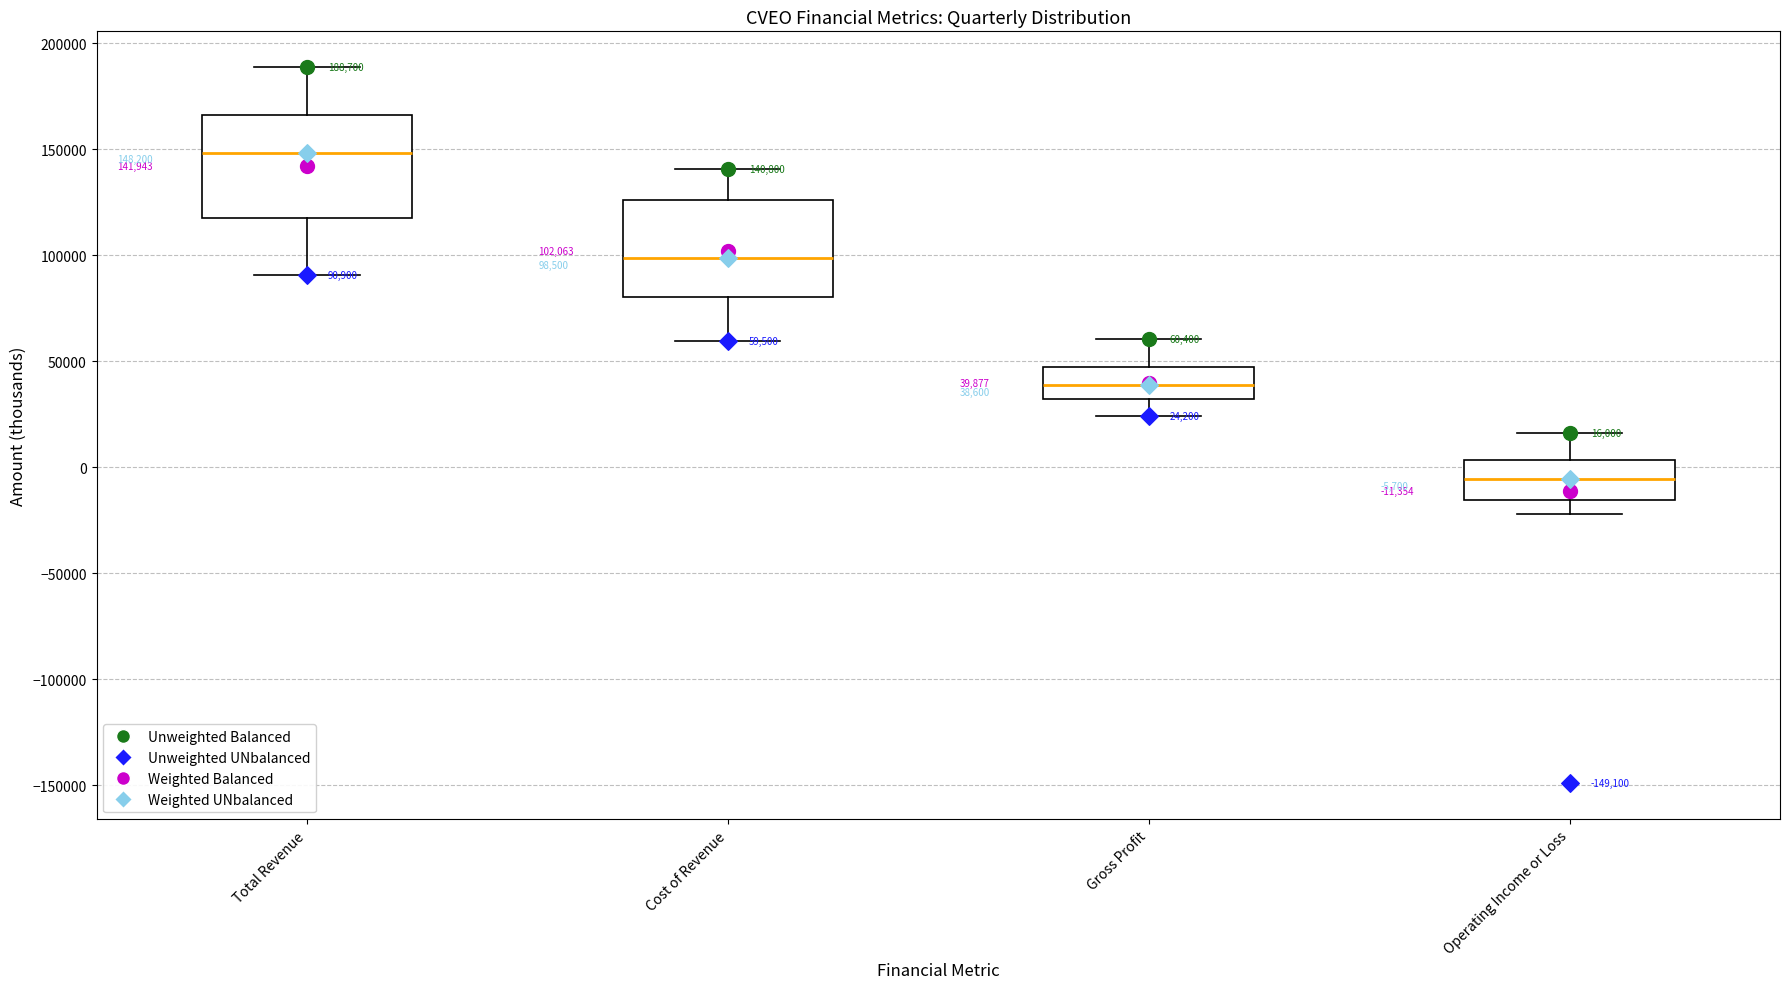

Which box's median line is the highest?

Total Revenue